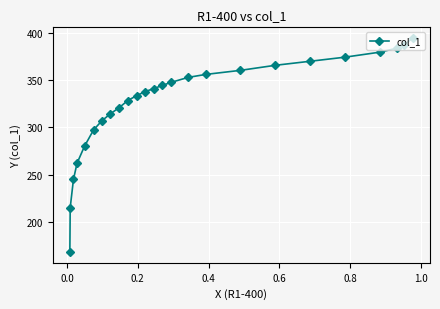

What is the maximum value shown in the chart?

394.3